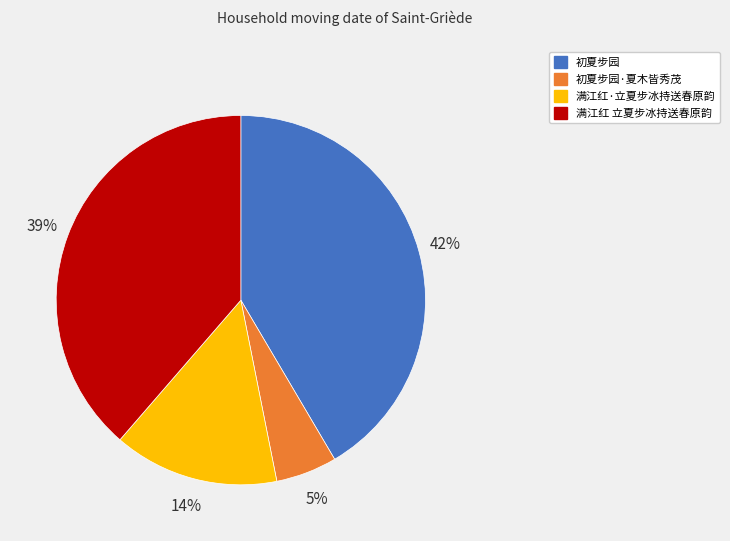

Rank the categories by value from highest to lowest.

初夏步园, 满江红 立夏步冰持送春原韵, 满江红·立夏步冰持送春原韵, 初夏步园·夏木皆秀茂